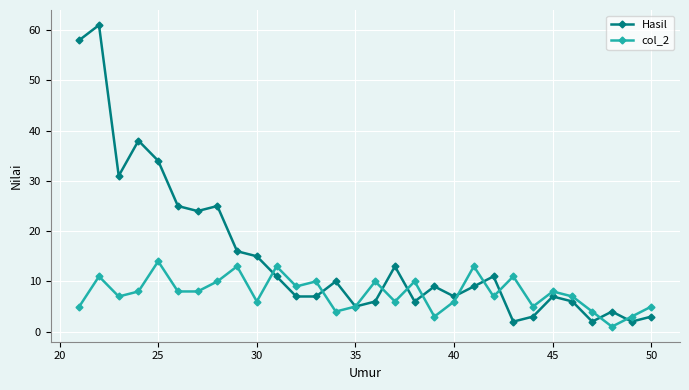

Which series has the widest spread of values?

Hasil